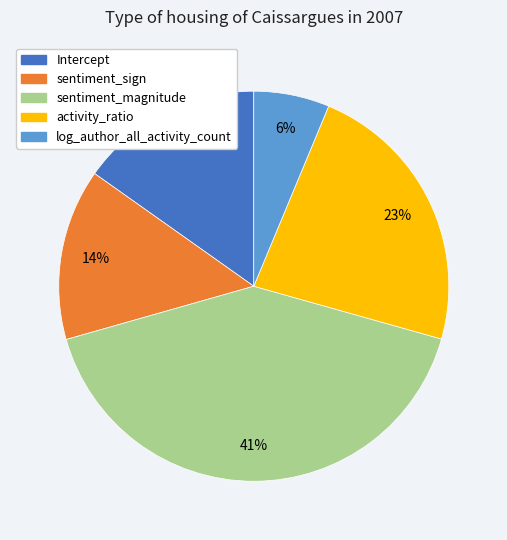

True or false: sentiment_magnitude accounts for 41% of the total.

True